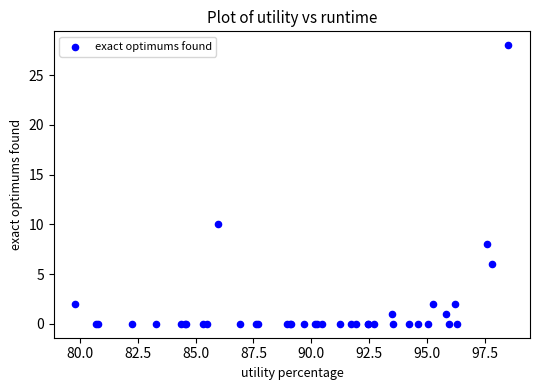

What Y value in the scatter plot is closest to 14?

10